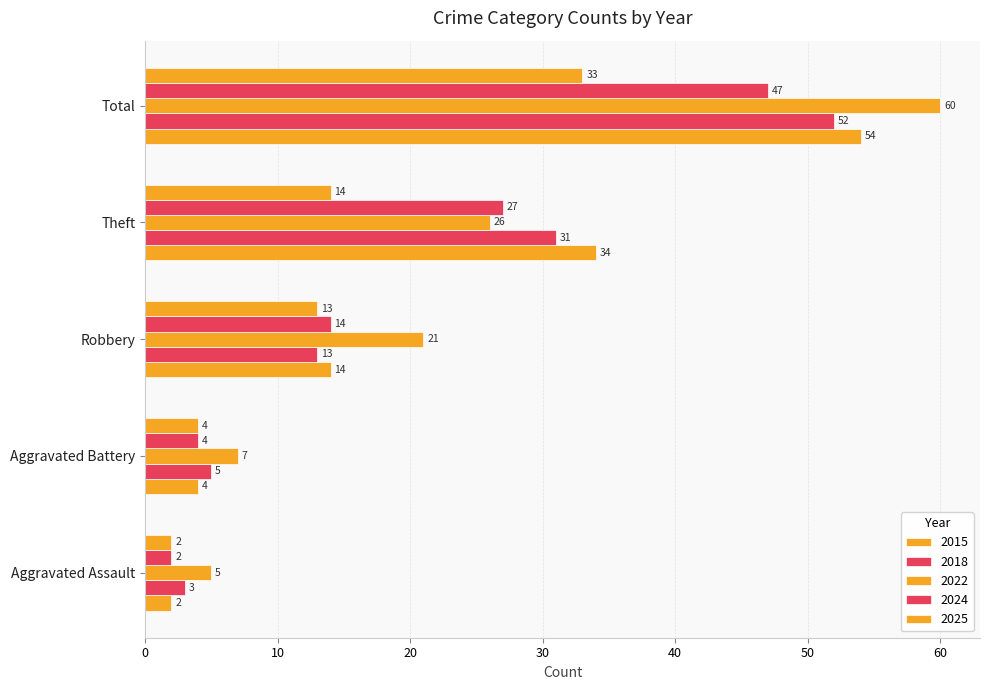

What is the difference between the 2022 values at Theft and Robbery?

5